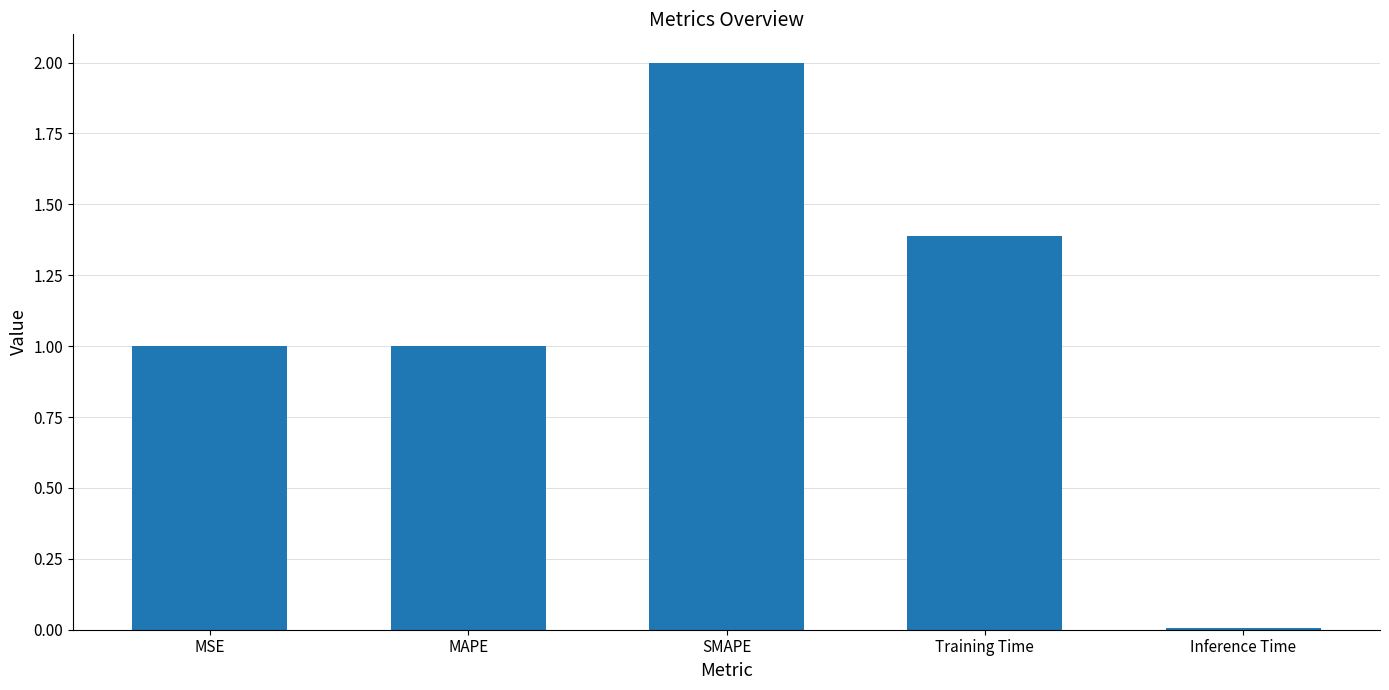

Between Training Time and SMAPE, which is larger?

SMAPE